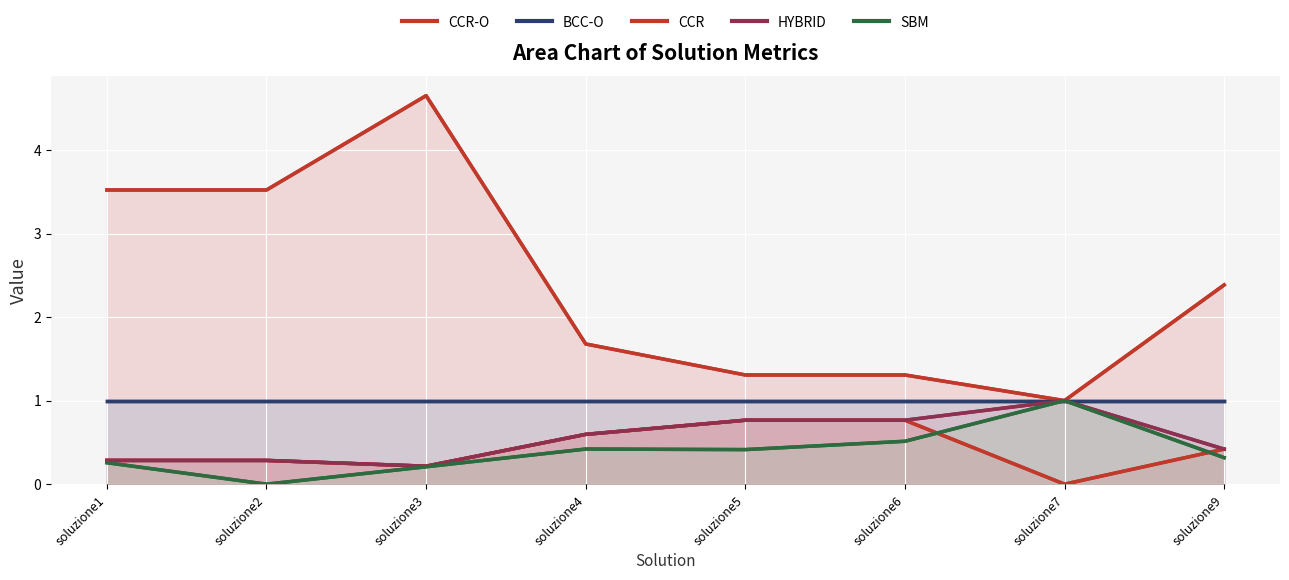

How many HYBRID values are between 0 and 1?

8